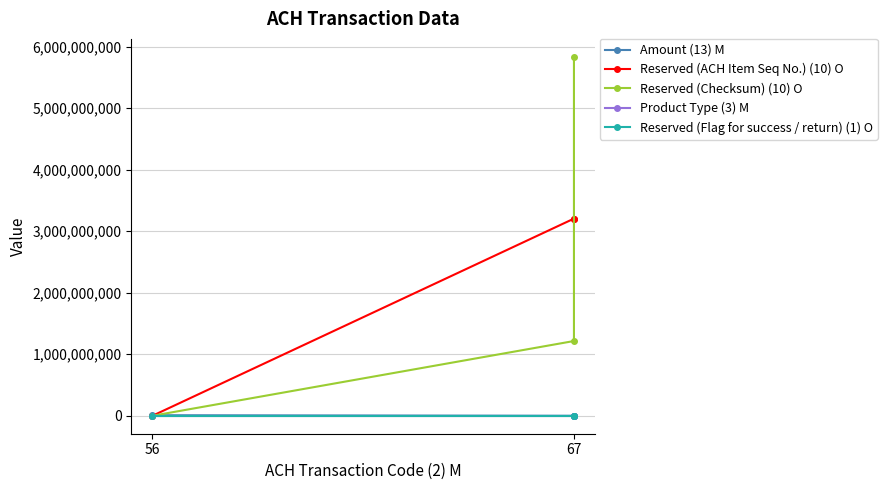

What is the sum of all Reserved (Checksum) (10) O values?

7051929187